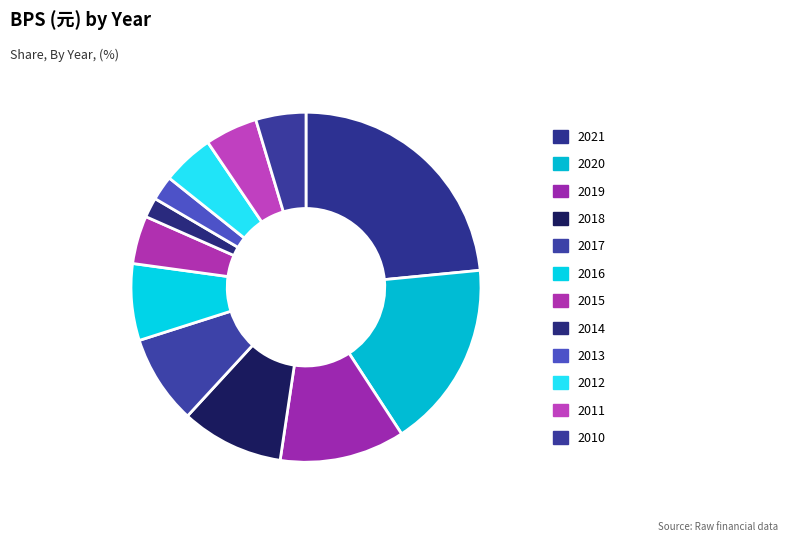

Count the number of slices in the pie.

12